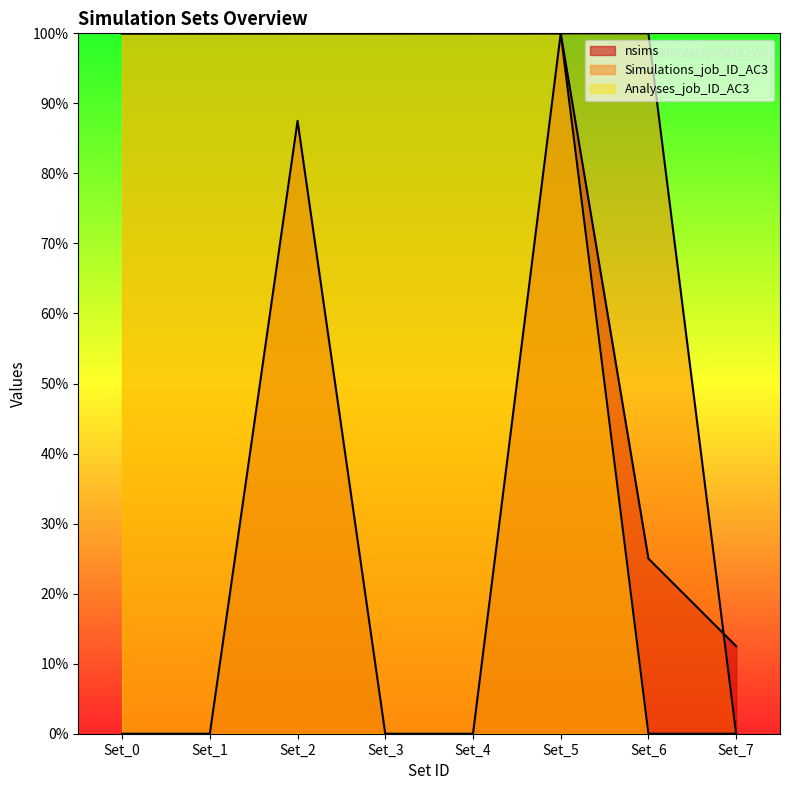

What are all the series names shown in the legend?

nsims, Simulations_job_ID_AC3, Analyses_job_ID_AC3